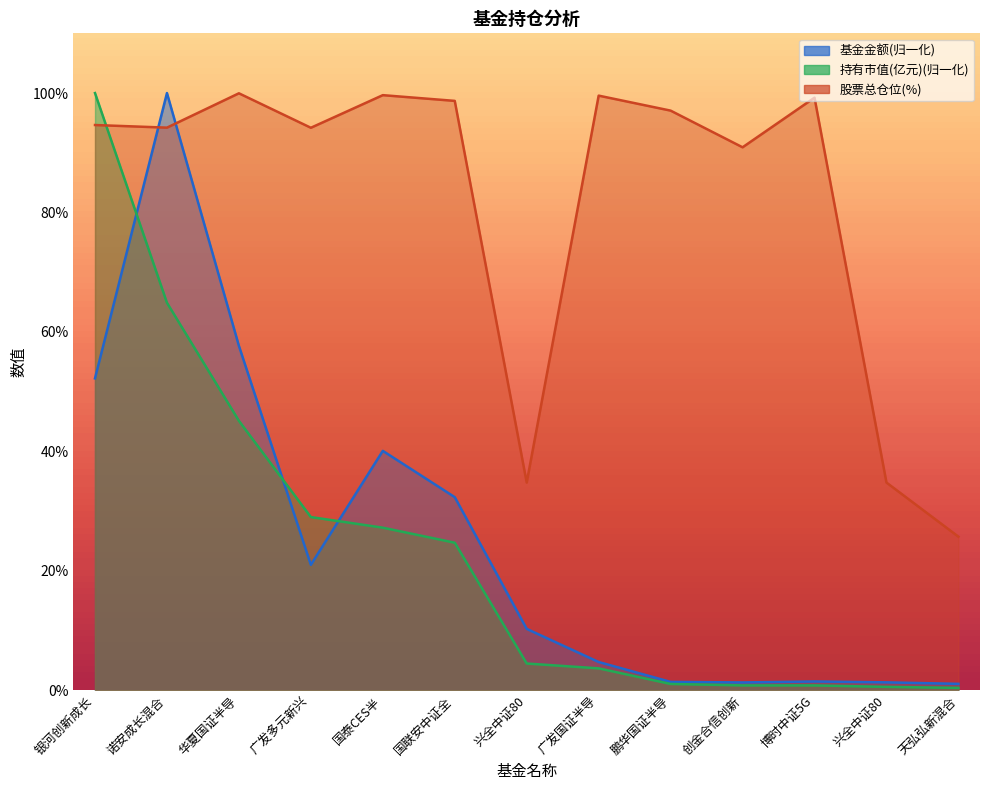

What position from the right is 国联安中证全指半导体产品与设备ETF?

8